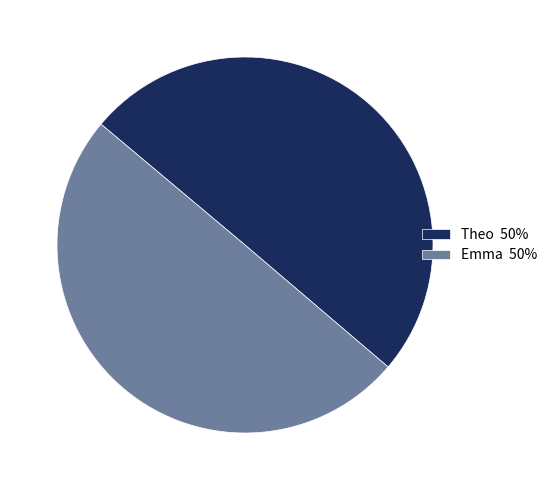

Do Emma 50% and Theo 50% together represent more than half of the pie?

Yes